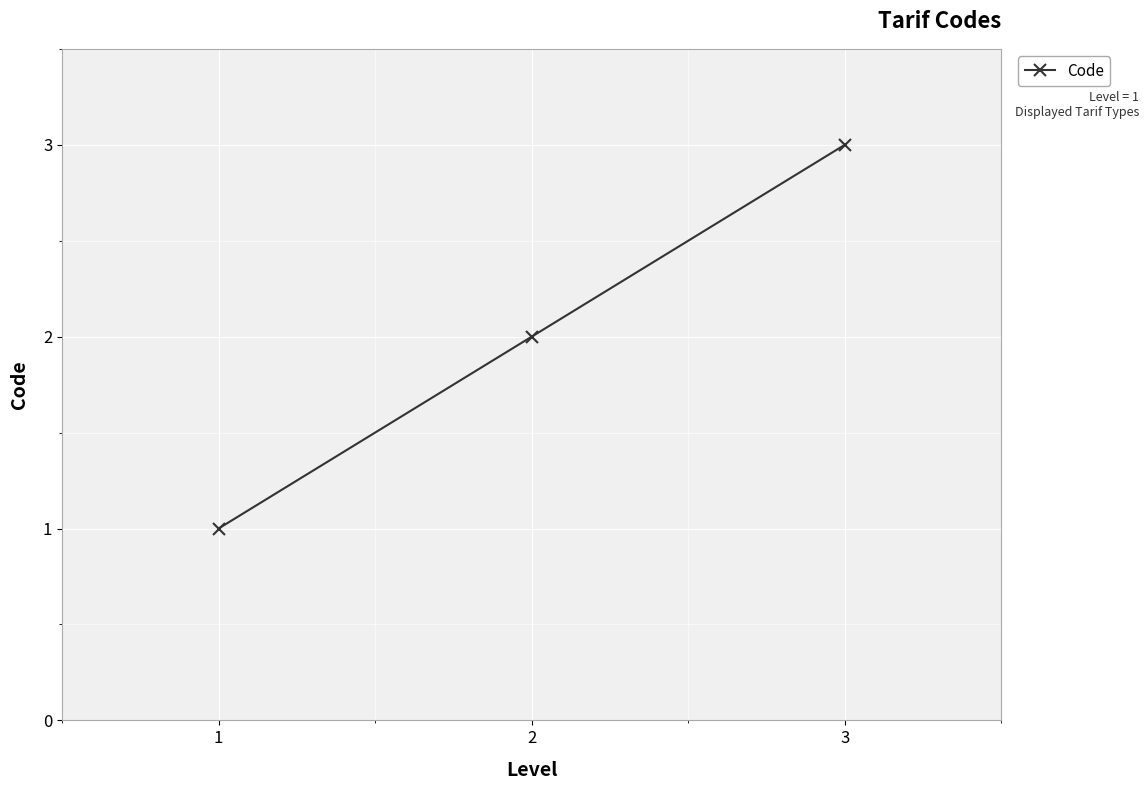

What is the sum of the values at 3 and 2?

5